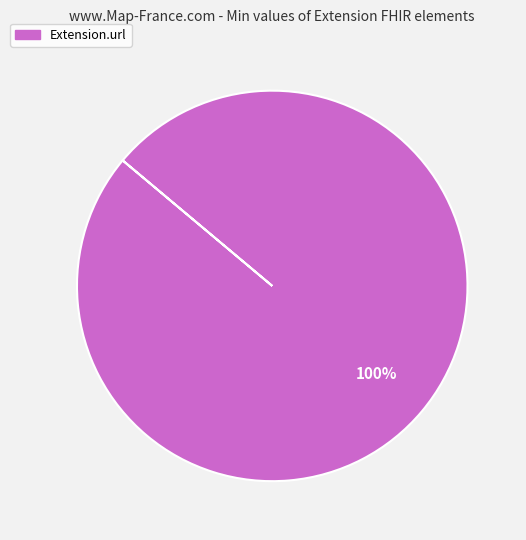

Does any single category account for the majority?

Yes